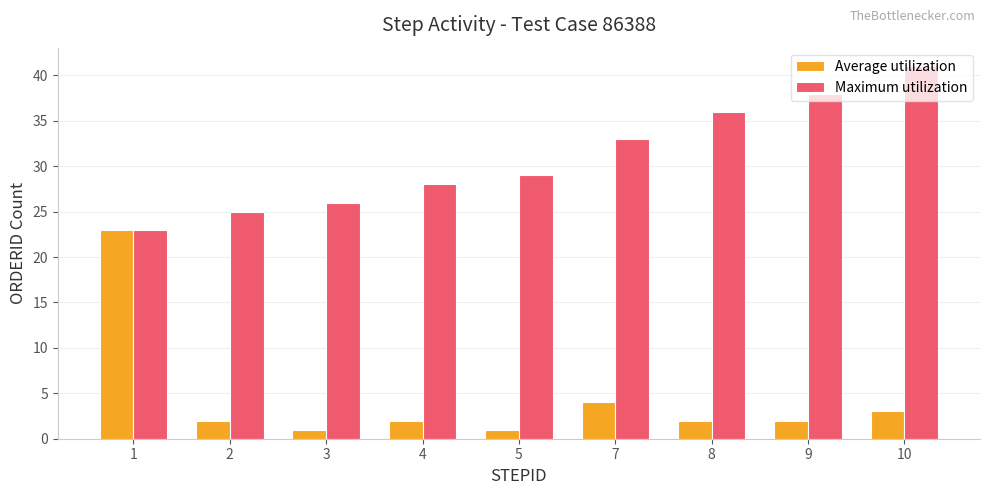

Reading left to right, transcribe all the data shown in this chart.

Average utilization: 1=23	2=2	3=1	4=2	5=1	7=4	8=2	9=2	10=3
Maximum utilization: 1=23	2=25	3=26	4=28	5=29	7=33	8=36	9=38	10=41